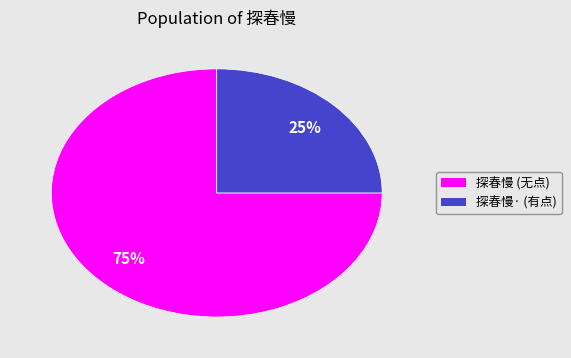

Rank the categories by value from highest to lowest.

探春慢 (无点), 探春慢· (有点)